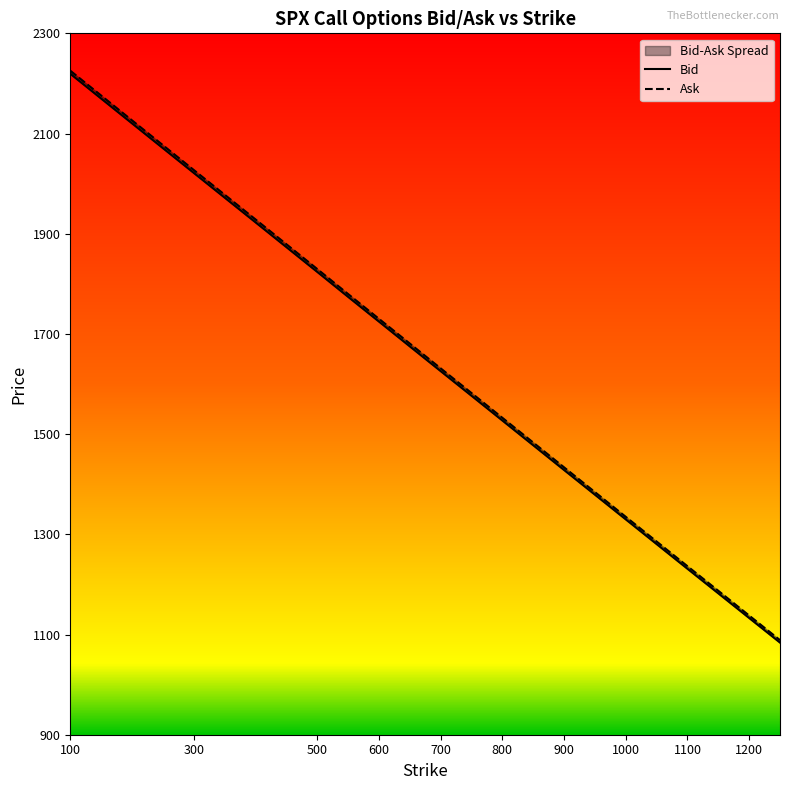

True or false: Ask has more than 2 interior local peaks.

False